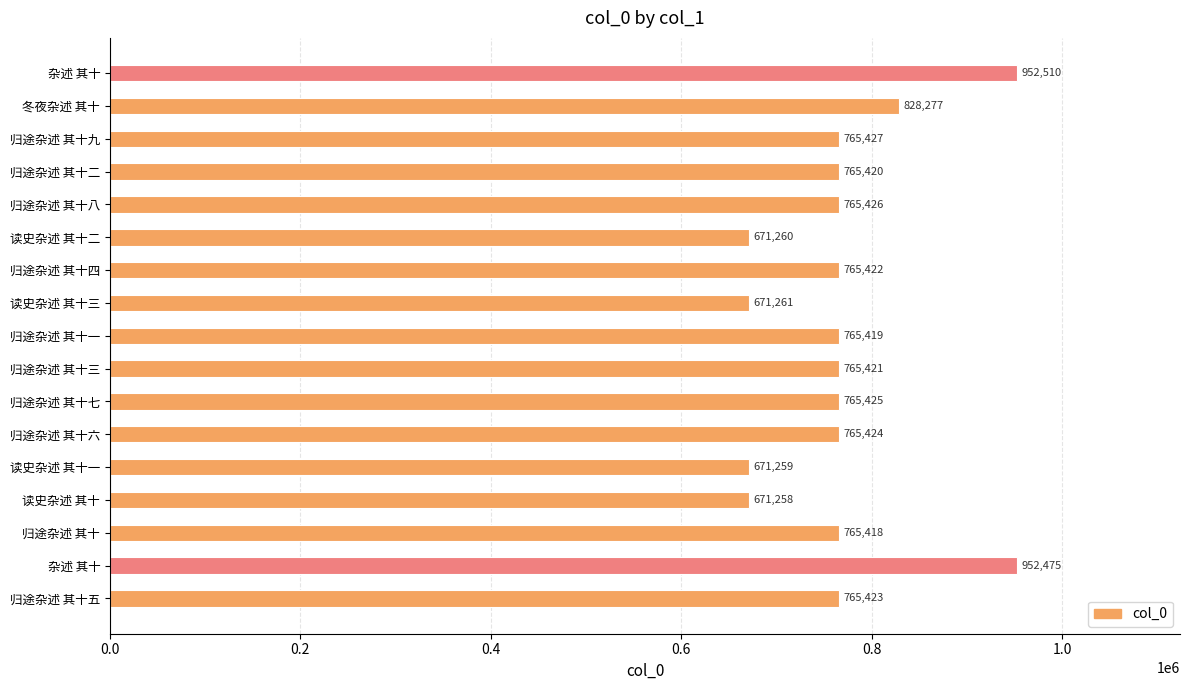

What is the minimum value shown in the chart?

671258